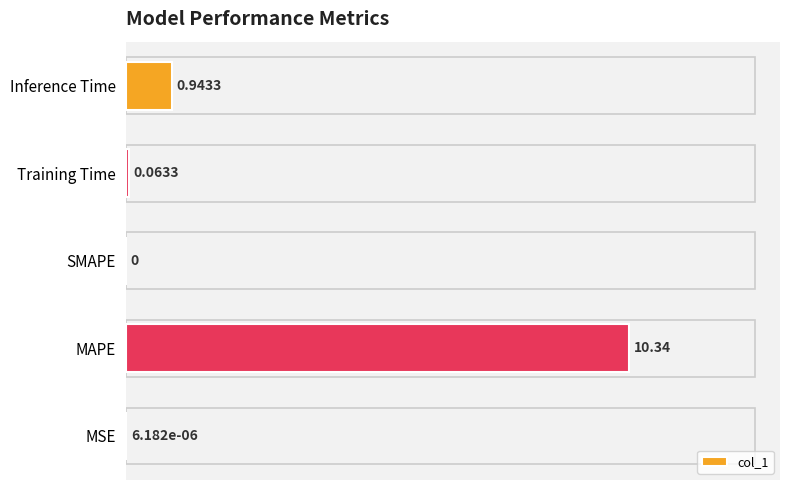

Which label corresponds to the largest value in the chart?

MAPE